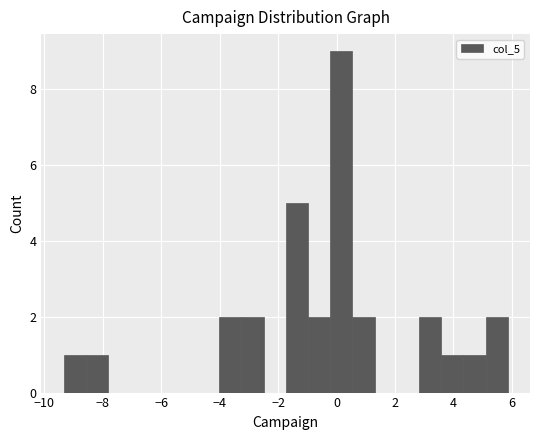

Around what value on the x-axis is the tallest bar? Give the approximate position of its centre, as read against the axis.

0.2